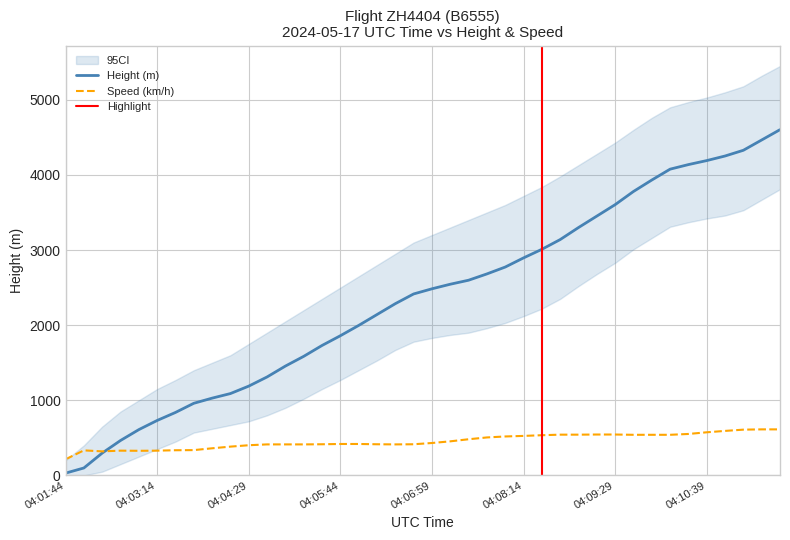

What is the average value of the Height series?

2359.2